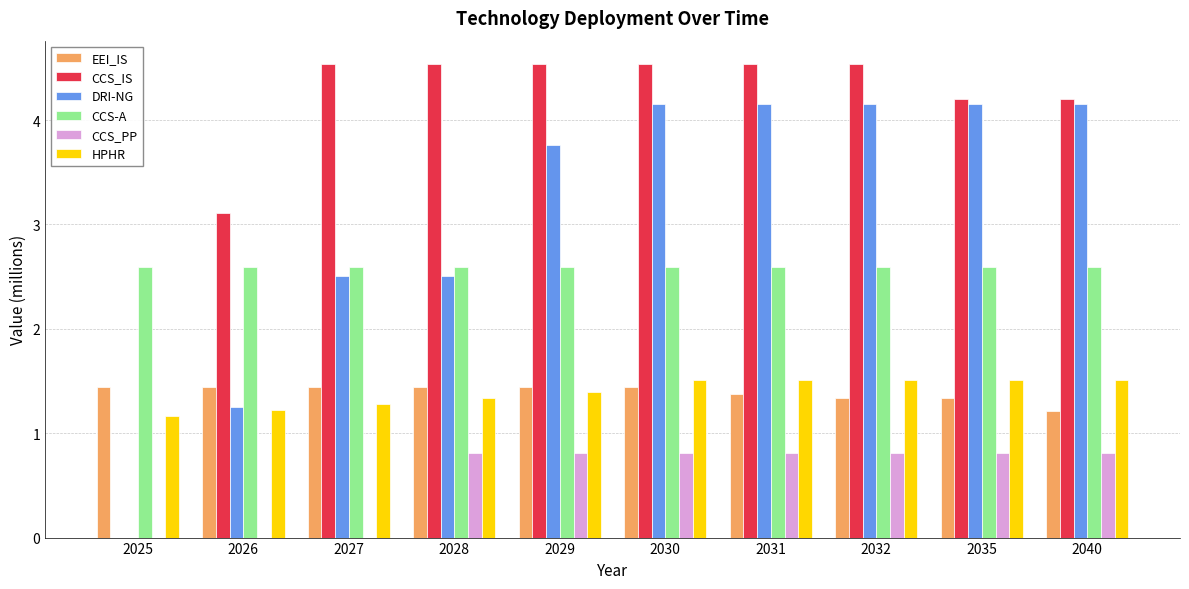

Where is EEI_IS nearest to the value 1?

2040